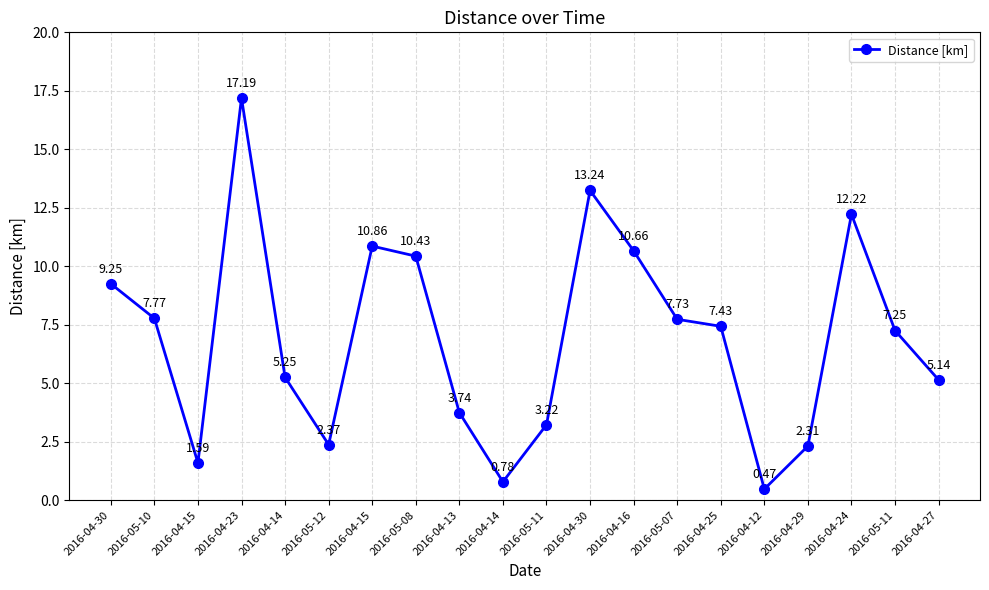

What is the sum of all values?

138.9